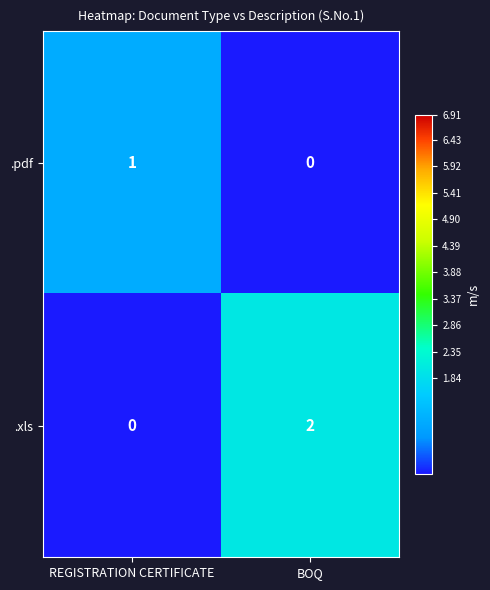

Which series changed the most between REGISTRATION CERTIFICATE and BOQ?

.xls